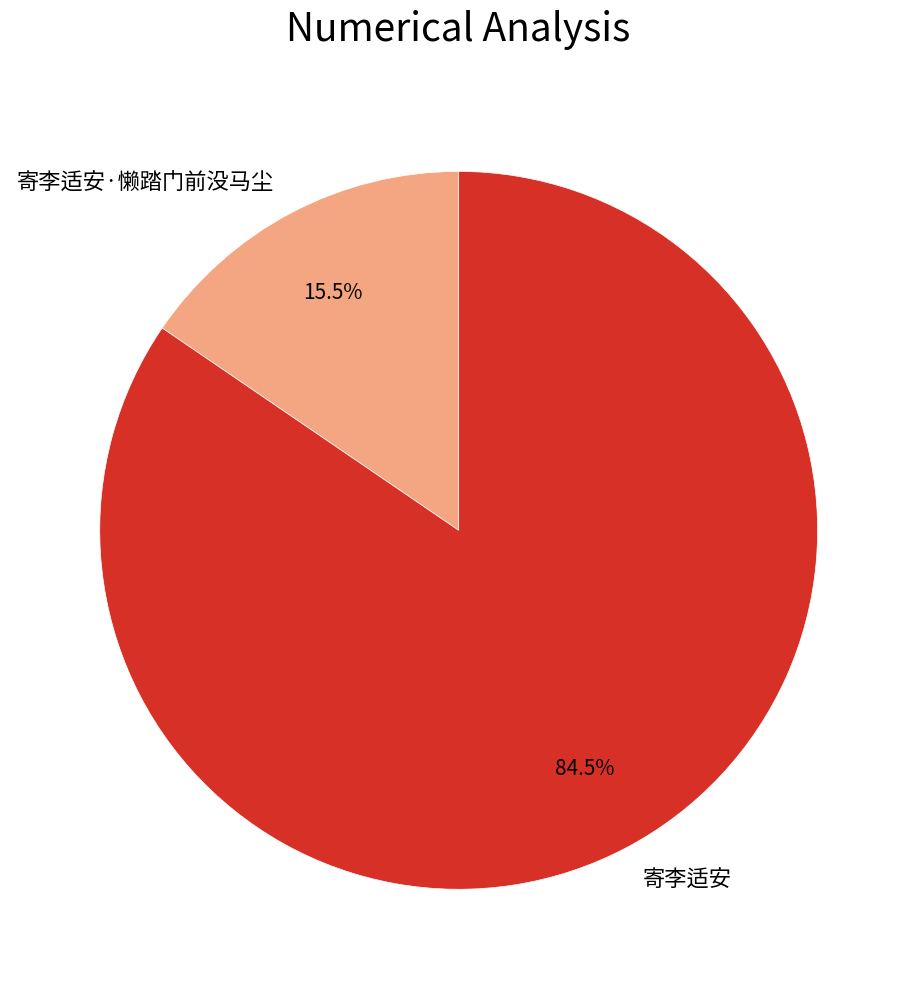

To the nearest percent, what is the difference between the largest and smallest slice percentages?

69%